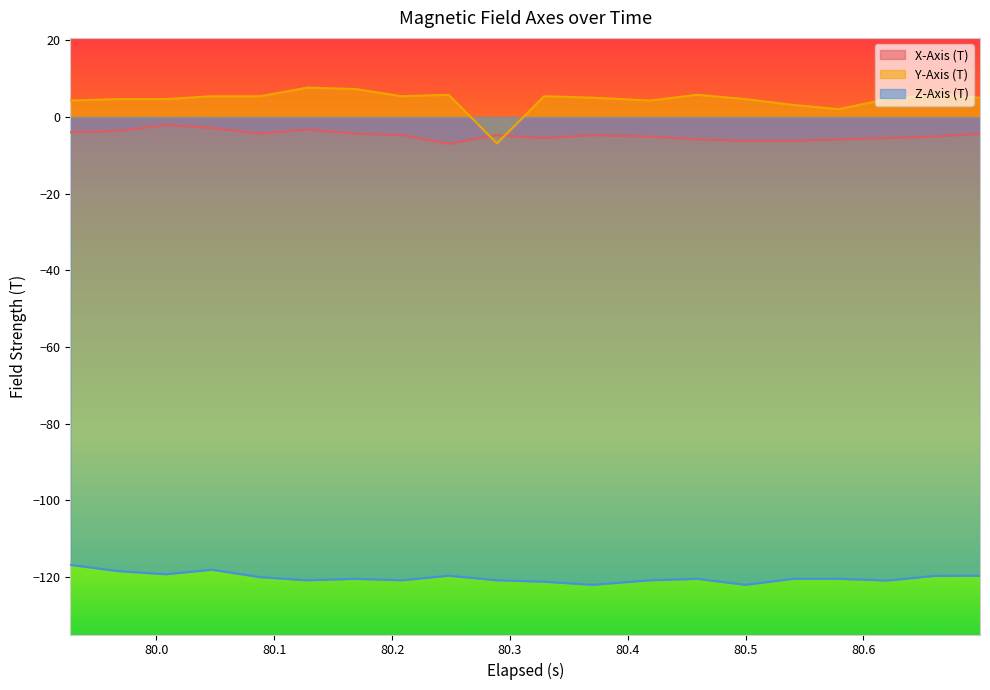

True or false: Y-Axis (T) and Z-Axis (T) cross at least once.

False